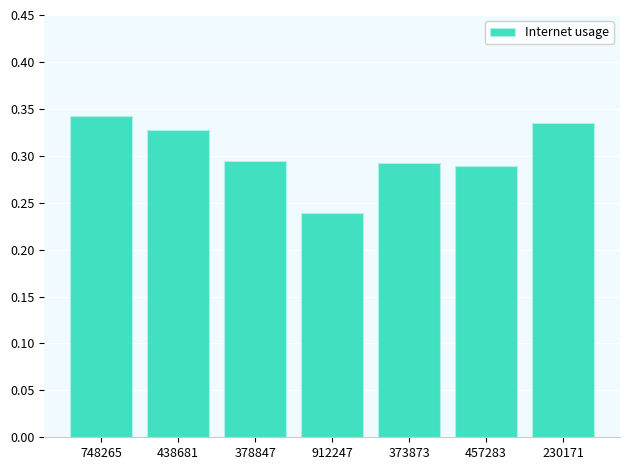

Is it true that the value at 748265 is 0.6?

False